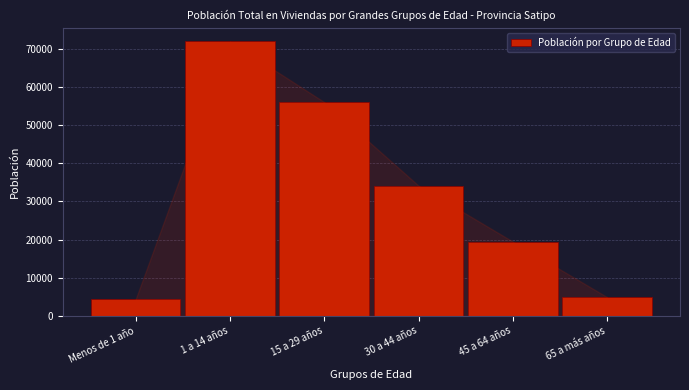

Reading left to right, extract all data points from this chart.

4366	71925	56026	34126	19466	4912